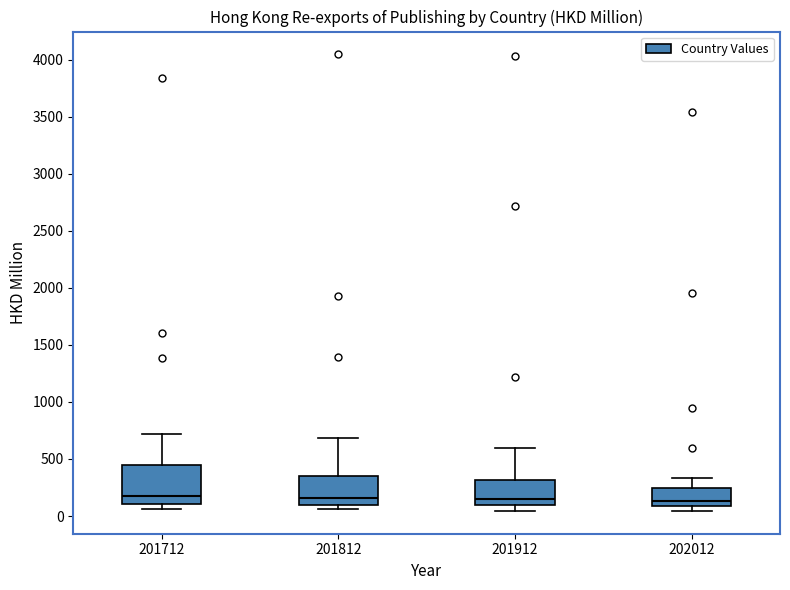

Reading left to right, read every box against the y-axis: the position of its median line, the range the box covers, and the ends of its whiskers. The values are not printed on the chart, so give them approximately, as read against the axis.

201712: median 150, box 100 to 450, whiskers 50 to 700
201812: median 150, box 100 to 350, whiskers 50 to 700
201912: median 150, box 100 to 300, whiskers 50 to 600
202012: median 150, box 100 to 250, whiskers 50 to 350